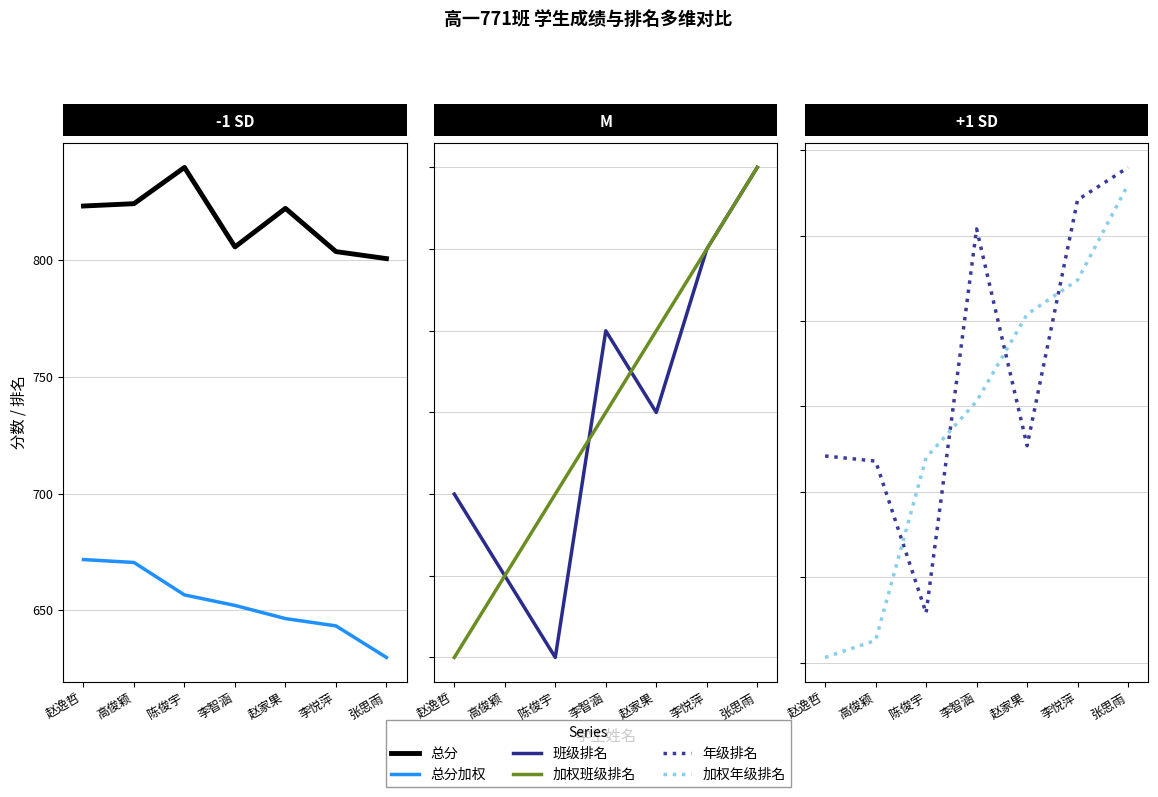

At which category is the sum across all series the highest?

张思雨